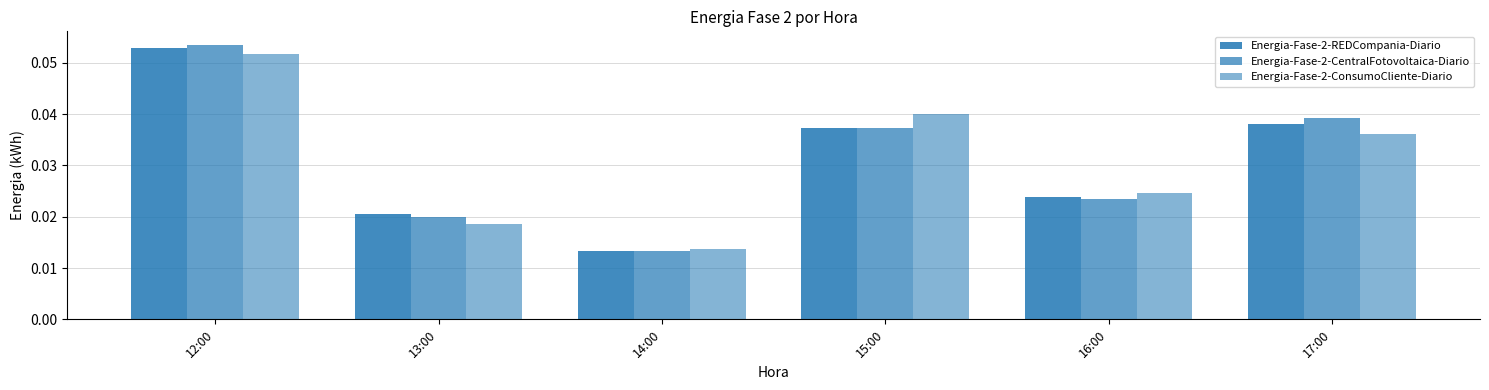

Which category has the highest value in the Energia-Fase-2-CentralFotovoltaica-Diario series?

12:00